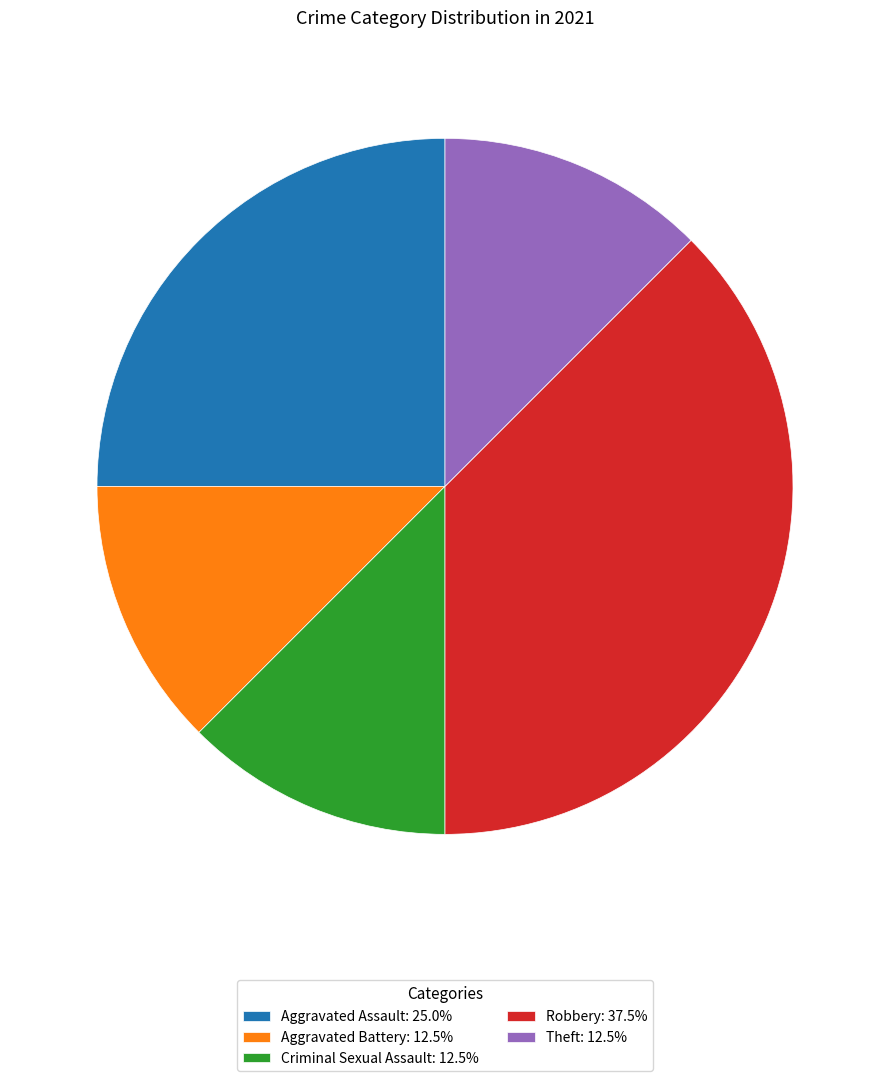

How many slices are in this pie chart?

5